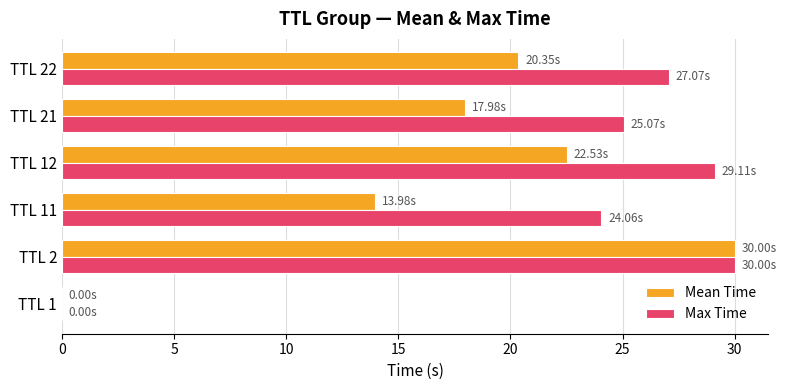

Between TTL 2 and TTL 21, which series saw the biggest shift?

Mean Time